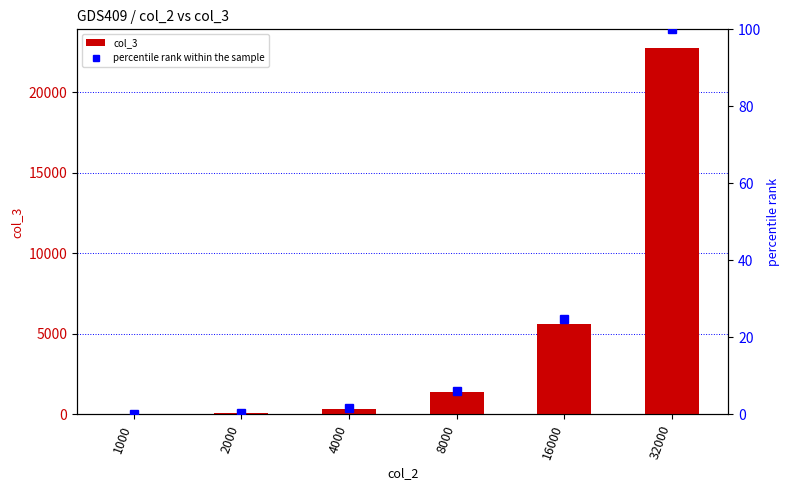

What is the value of the col_3 bar at the 3rd from the left?

349.0